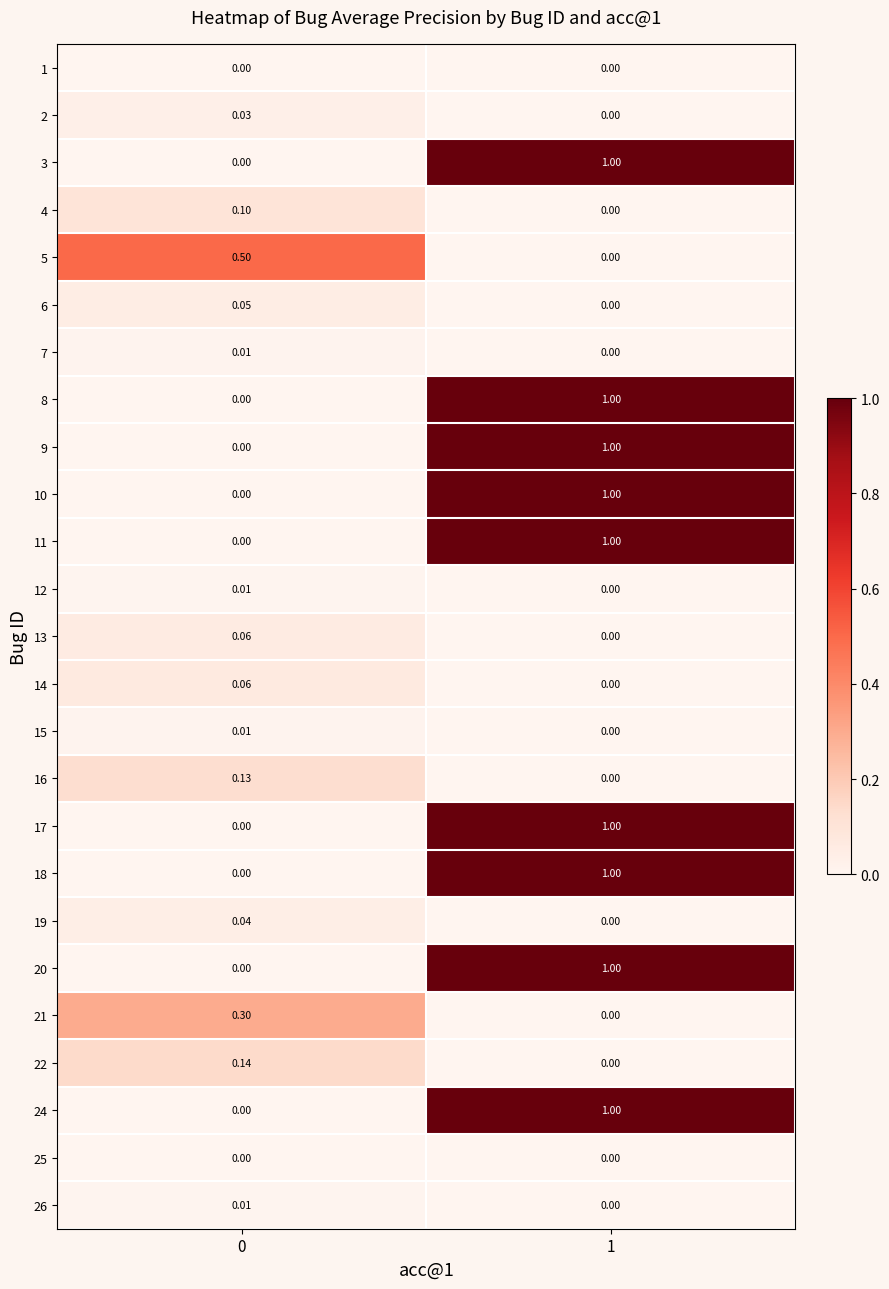

Is the value of 12 at 0 greater than the value of 10 at 1?

No